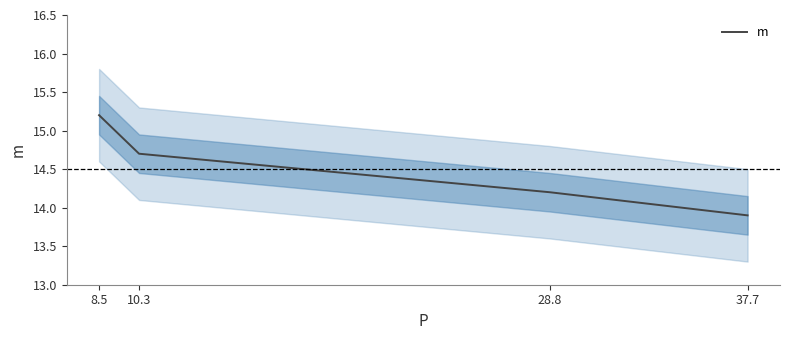

Reading right to left, what are all the values shown in this chart?

13.9	14.2	14.7	15.2